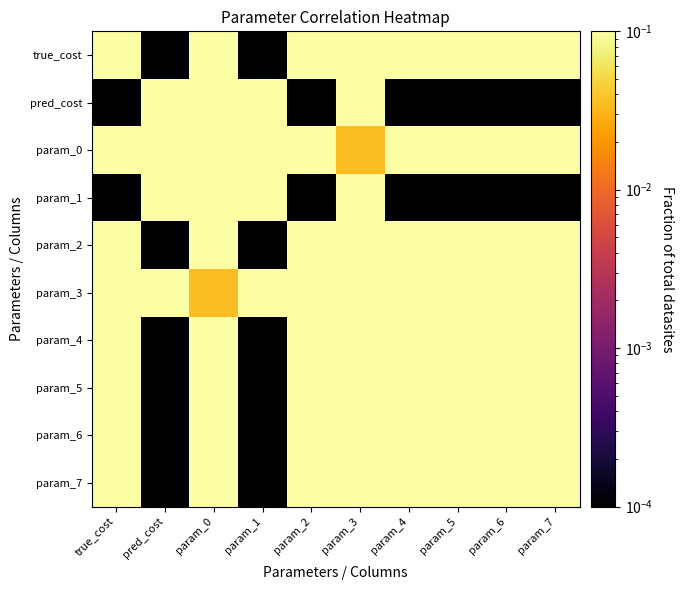

Reading right to left, list all the values displayed in this chart.

true_cost: param_7=1.0	param_6=1.0	param_5=1.0	param_4=1.0	param_3=0.6	param_2=1.0	param_1=0.0	param_0=0.4	pred_cost=0.0	true_cost=1.0
pred_cost: param_7=0.0	param_6=0.0	param_5=0.0	param_4=0.0	param_3=0.4	param_2=0.0	param_1=1.0	param_0=0.6	pred_cost=1.0	true_cost=0.0
param_0: param_7=0.4	param_6=0.4	param_5=0.4	param_4=0.4	param_3=0.0	param_2=0.4	param_1=0.6	param_0=1.0	pred_cost=0.6	true_cost=0.4
param_1: param_7=0.0	param_6=0.0	param_5=0.0	param_4=0.0	param_3=0.4	param_2=0.0	param_1=1.0	param_0=0.6	pred_cost=1.0	true_cost=0.0
param_2: param_7=1.0	param_6=1.0	param_5=1.0	param_4=1.0	param_3=0.6	param_2=1.0	param_1=0.0	param_0=0.4	pred_cost=0.0	true_cost=1.0
param_3: param_7=0.6	param_6=0.6	param_5=0.6	param_4=0.6	param_3=1.0	param_2=0.6	param_1=0.4	param_0=0.0	pred_cost=0.4	true_cost=0.6
param_4: param_7=1.0	param_6=1.0	param_5=1.0	param_4=1.0	param_3=0.6	param_2=1.0	param_1=0.0	param_0=0.4	pred_cost=0.0	true_cost=1.0
param_5: param_7=1.0	param_6=1.0	param_5=1.0	param_4=1.0	param_3=0.6	param_2=1.0	param_1=0.0	param_0=0.4	pred_cost=0.0	true_cost=1.0
param_6: param_7=1.0	param_6=1.0	param_5=1.0	param_4=1.0	param_3=0.6	param_2=1.0	param_1=0.0	param_0=0.4	pred_cost=0.0	true_cost=1.0
param_7: param_7=1.0	param_6=1.0	param_5=1.0	param_4=1.0	param_3=0.6	param_2=1.0	param_1=0.0	param_0=0.4	pred_cost=0.0	true_cost=1.0